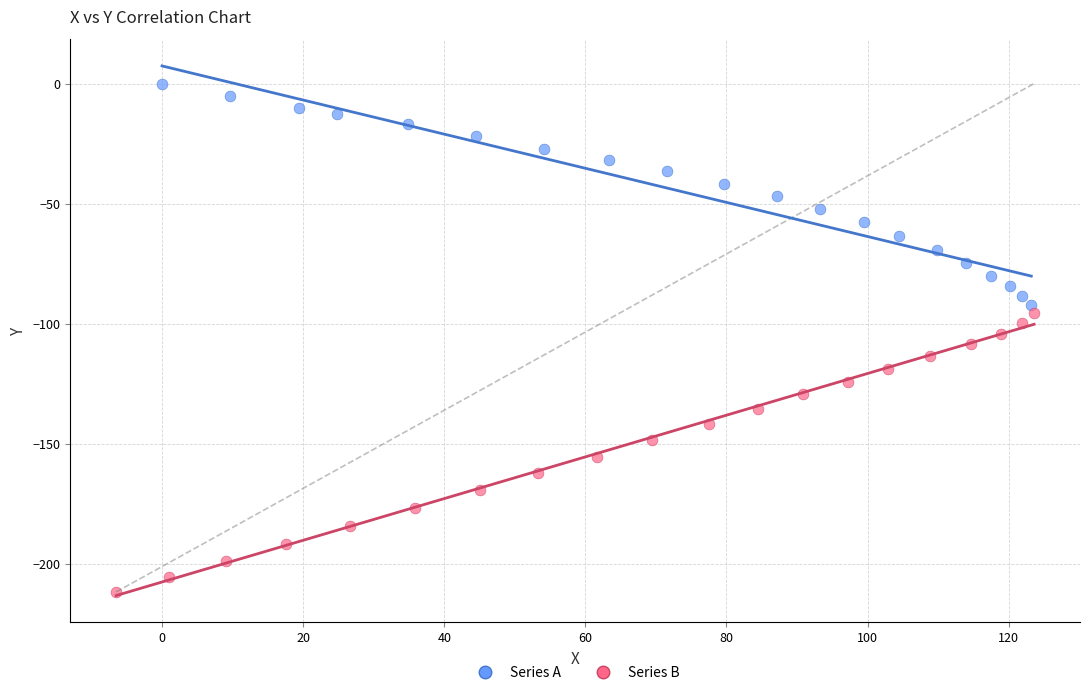

Which series has the largest Y range (max minus min)?

Series B